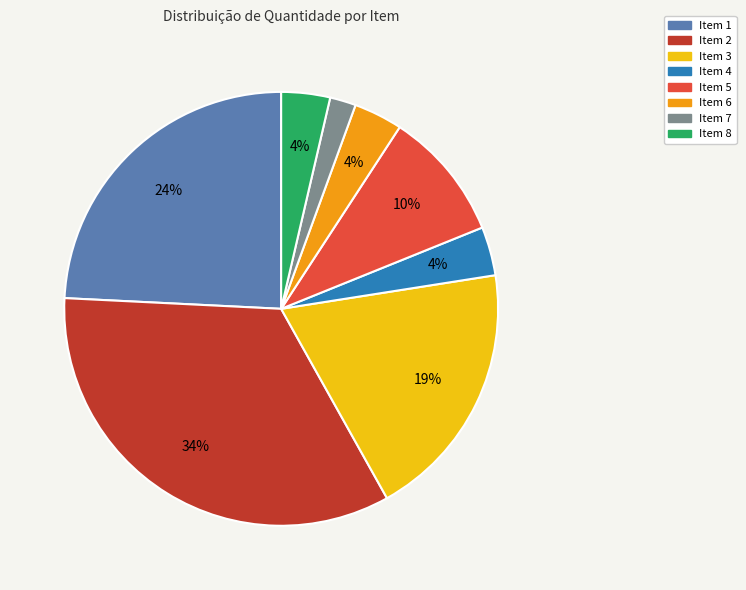

What is the largest slice in the pie chart?

Item 2